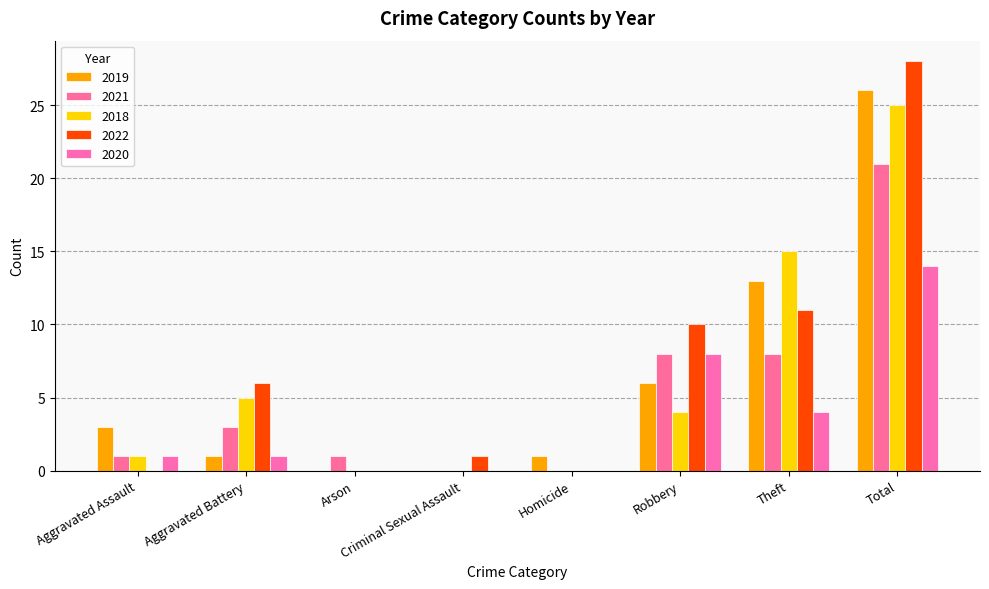

At which label is 2021 closest to 10?

Robbery